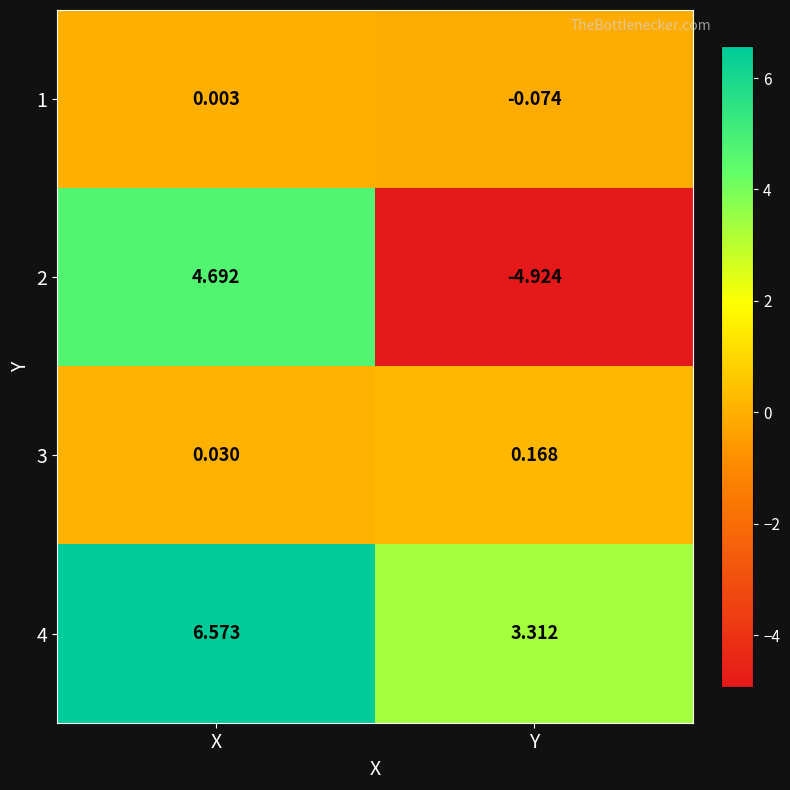

Rank the series by their maximum value, from highest to lowest.

4, 2, 3, 1